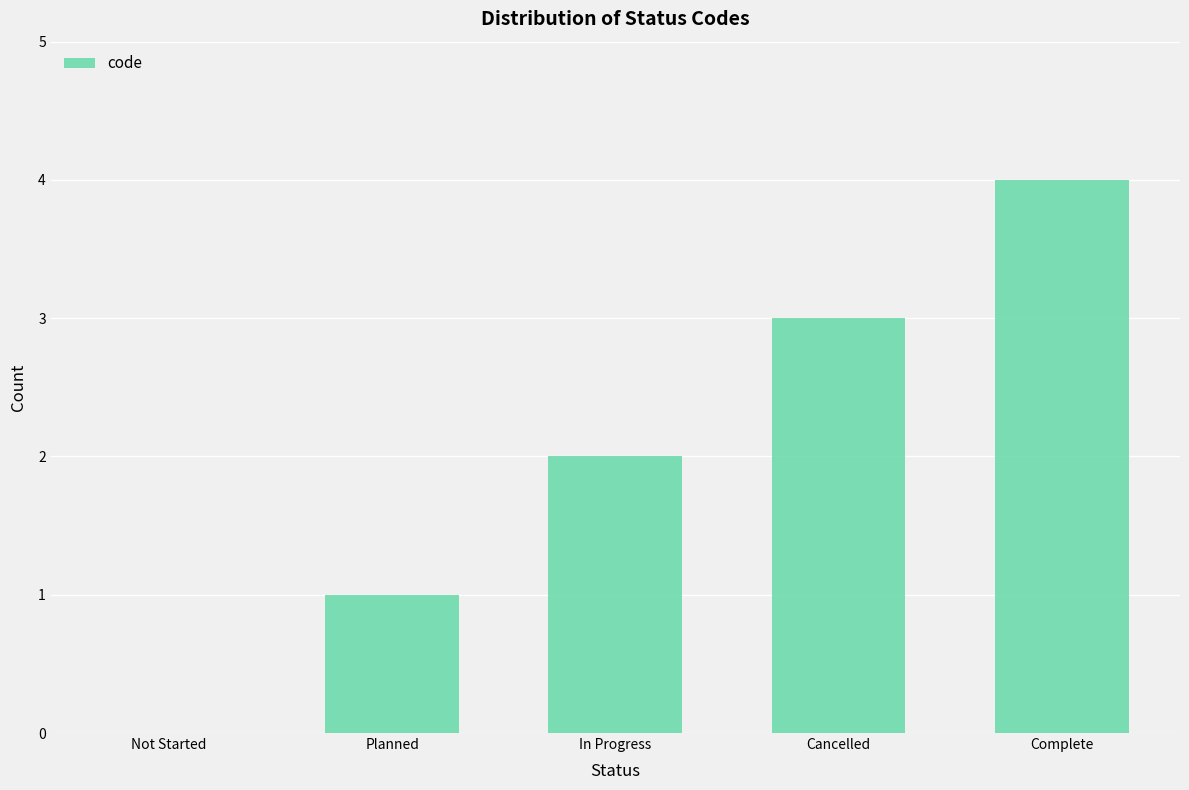

What is the sum of the values at Not Started and Complete?

4